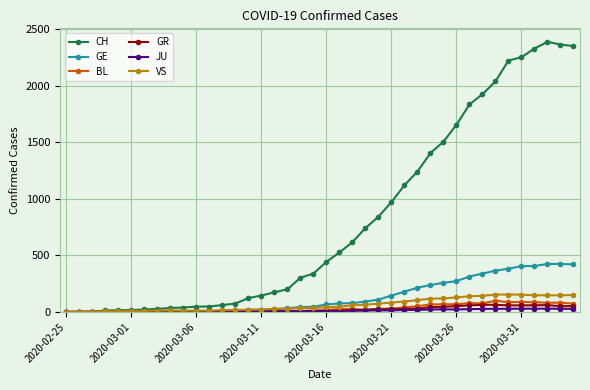

What are all the series names shown in the legend?

CH, GE, BL, GR, JU, VS